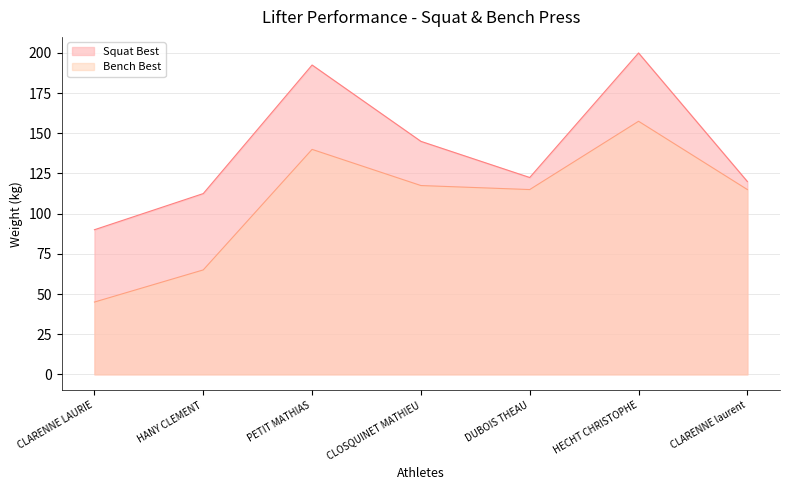

At PETIT MATHIAS, list the series in order from largest to smallest.

Squat Best, Bench Best